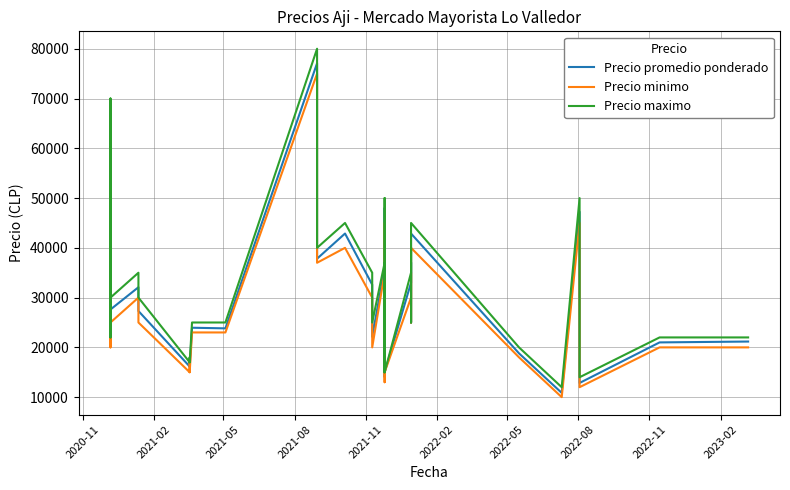

What is the value of the Precio minimo point at the 13th from the left?

23000